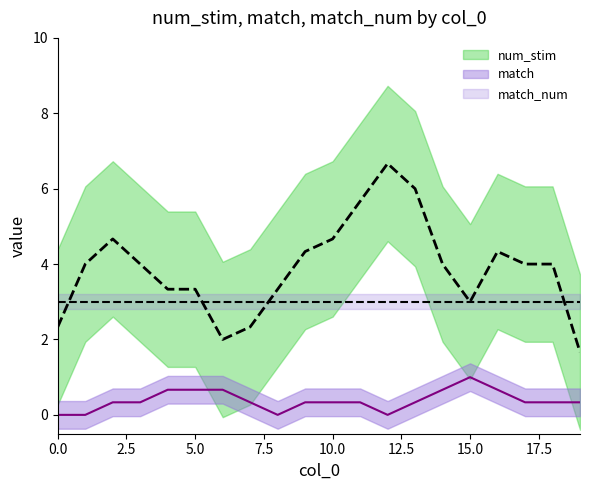

Which series ends up on top after the final intersection of match_num and num_stim?

match_num